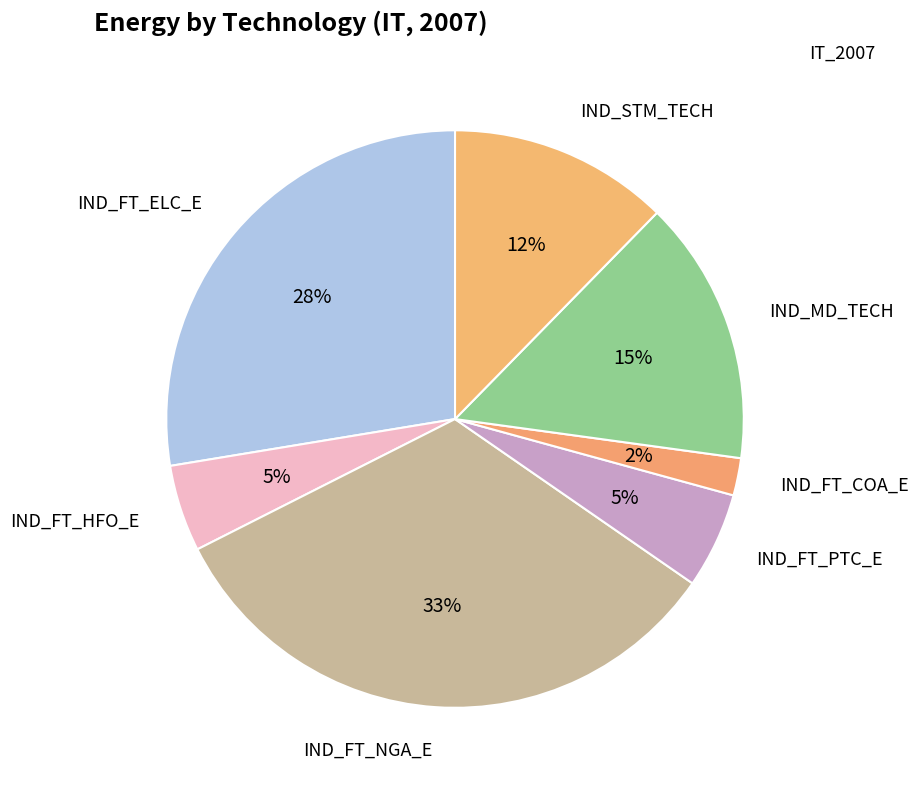

How many segments does this pie chart have?

7